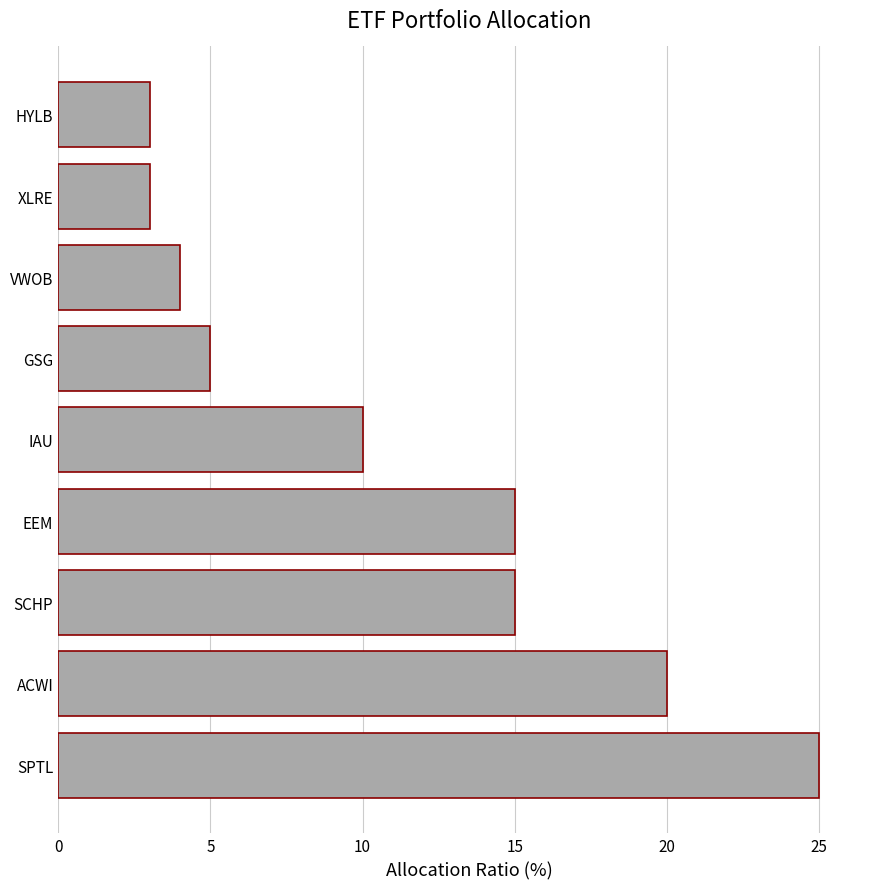

How many categories are shown in the chart?

9